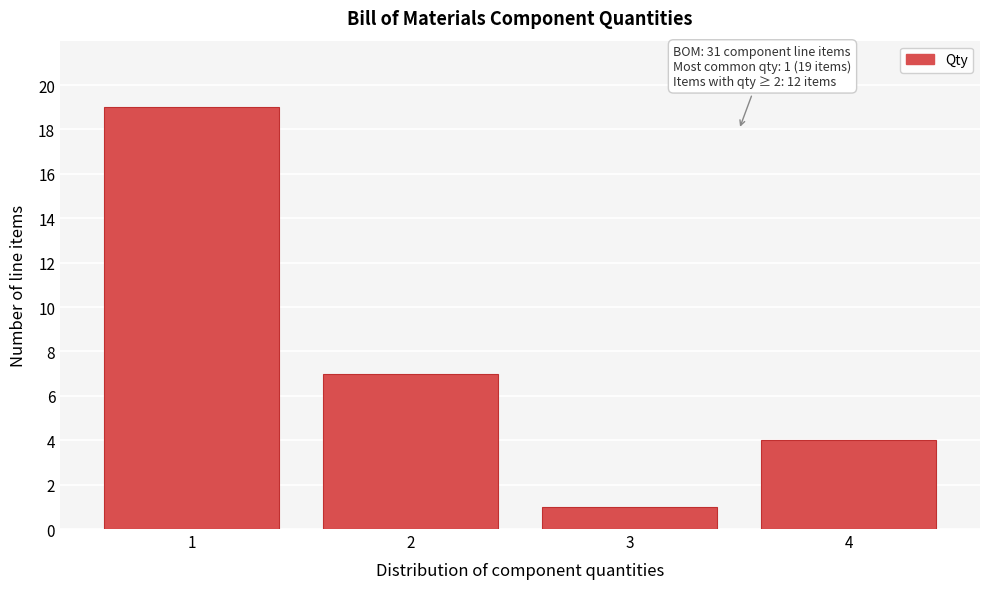

Reading left to right, extract all data points from this chart.

19	7	1	4